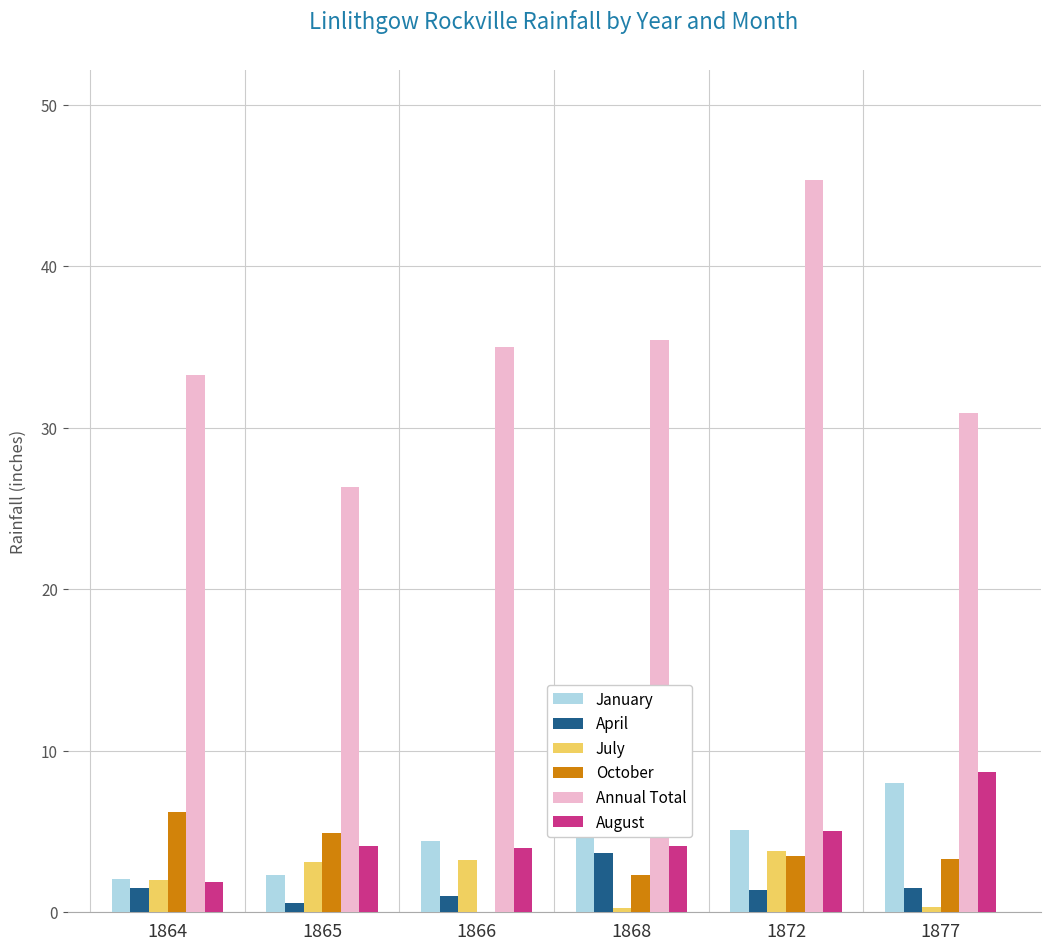

What value does the July series have at 1864?

2.0